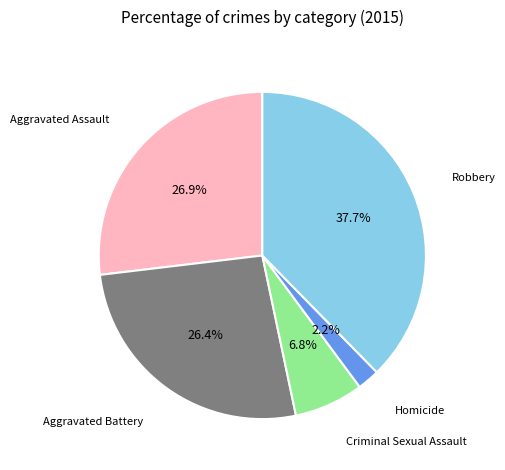

Does any single category account for the majority?

No